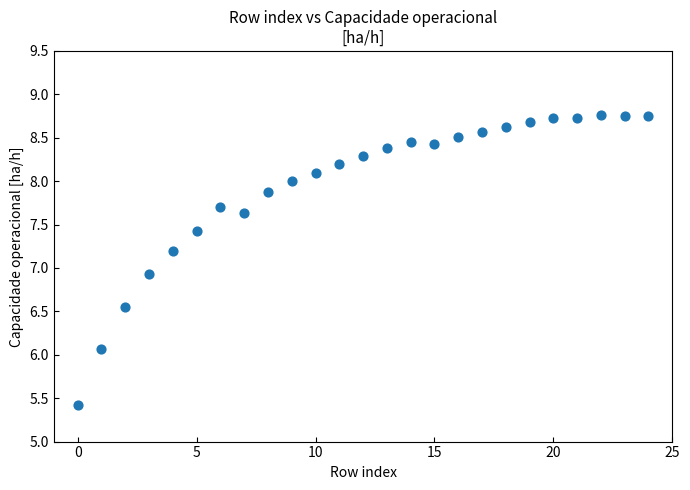

What Y value in the scatter plot is closest to 7?

6.9